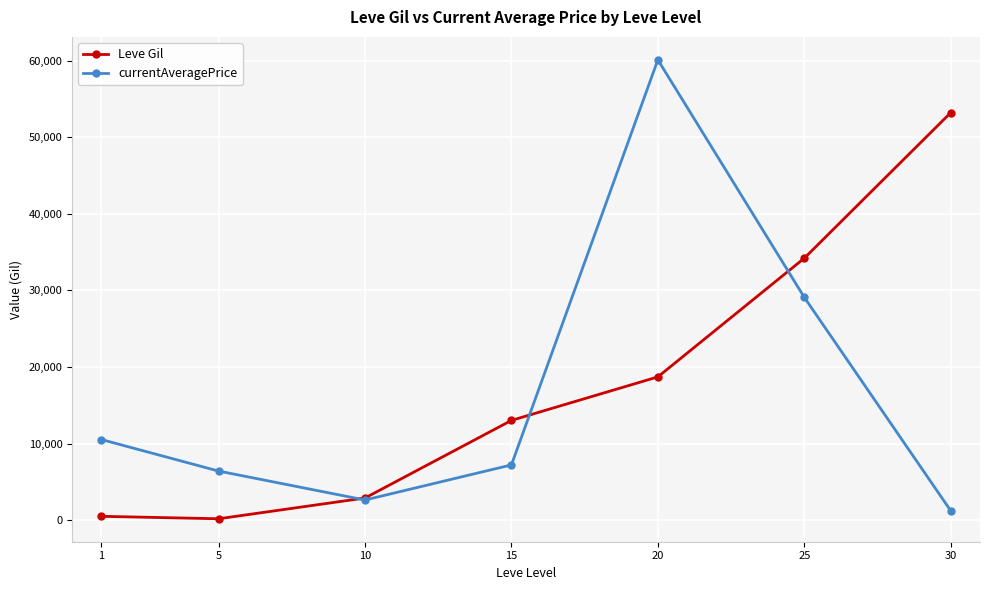

Which series has the largest range (max minus min)?

currentAveragePrice